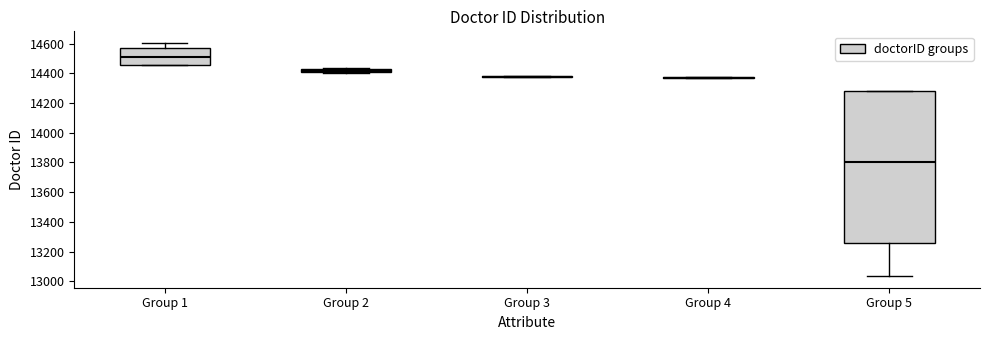

Comparing the boxes themselves (not the whiskers), which one is the tallest?

Group 5